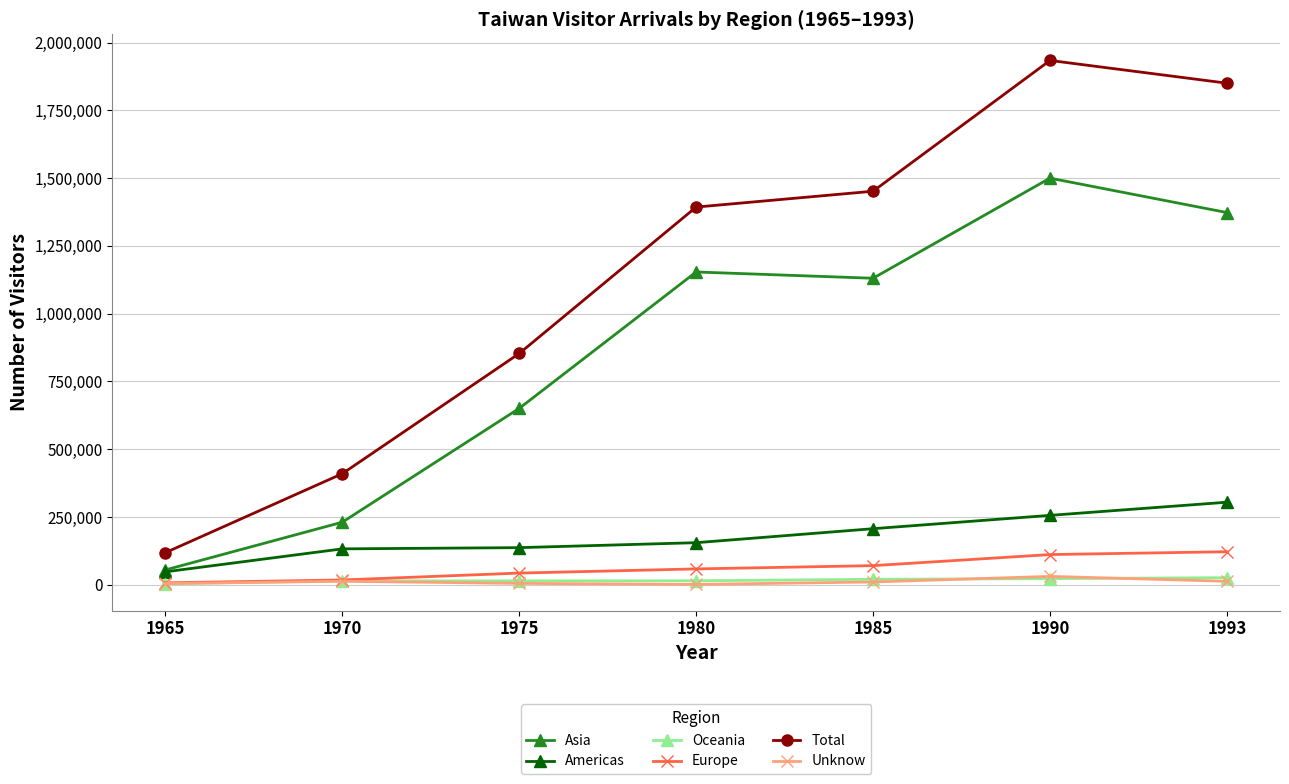

What is the difference between the maximum and second lowest values in the Total series?

1524328